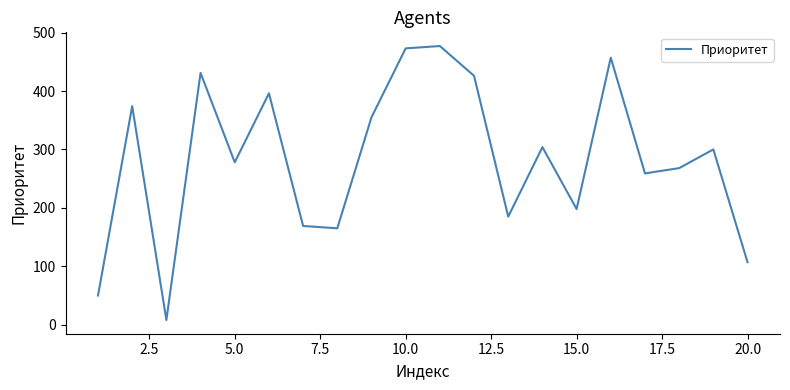

What is the maximum value shown in the chart?

477